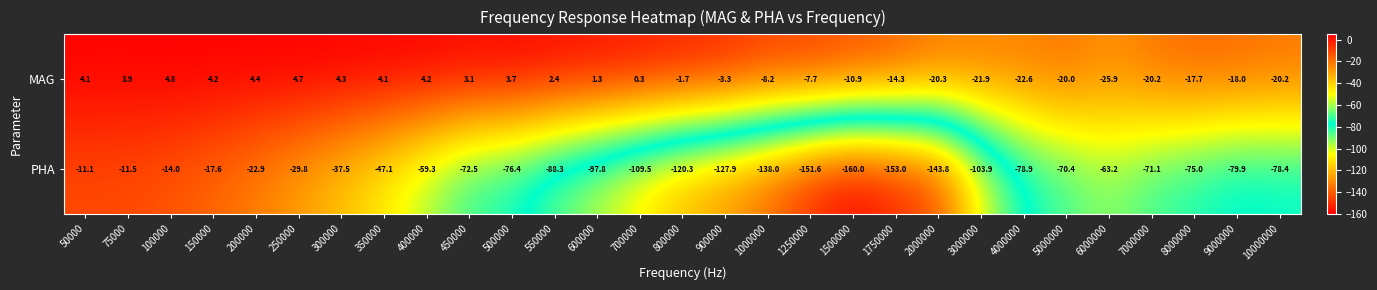

Rank the series by their average value, from highest to lowest.

MAG, PHA